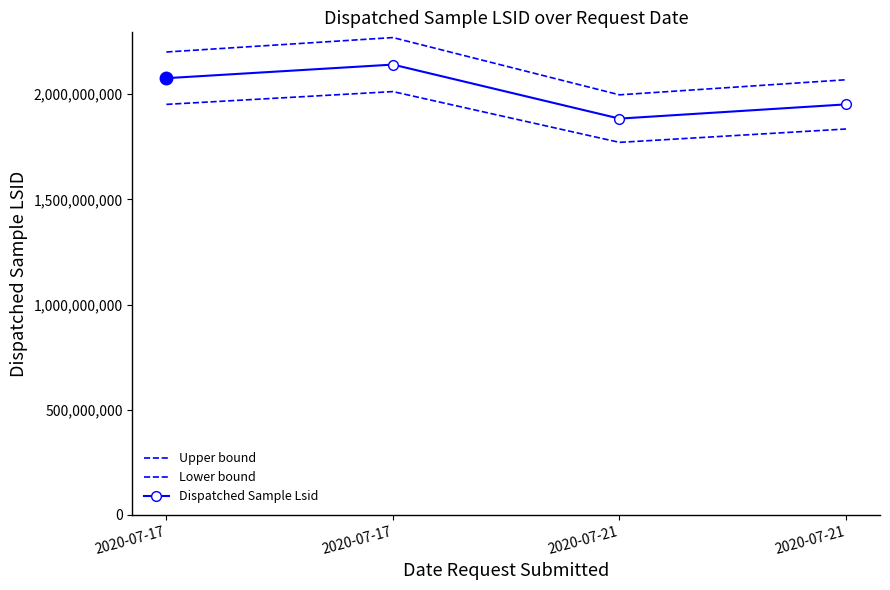

Does the chart have visible grid lines?

No